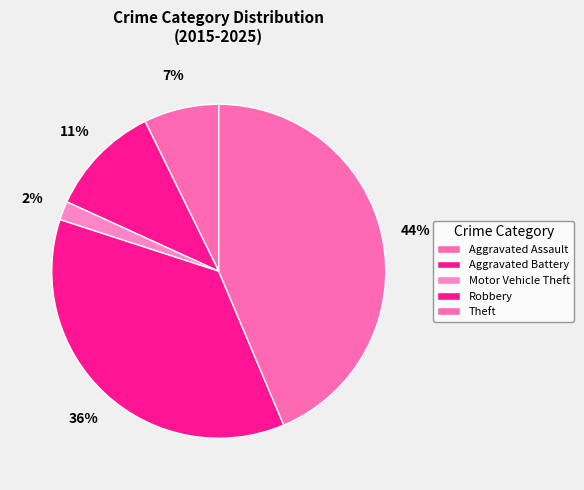

What portion of the pie excludes Robbery?

63.6%